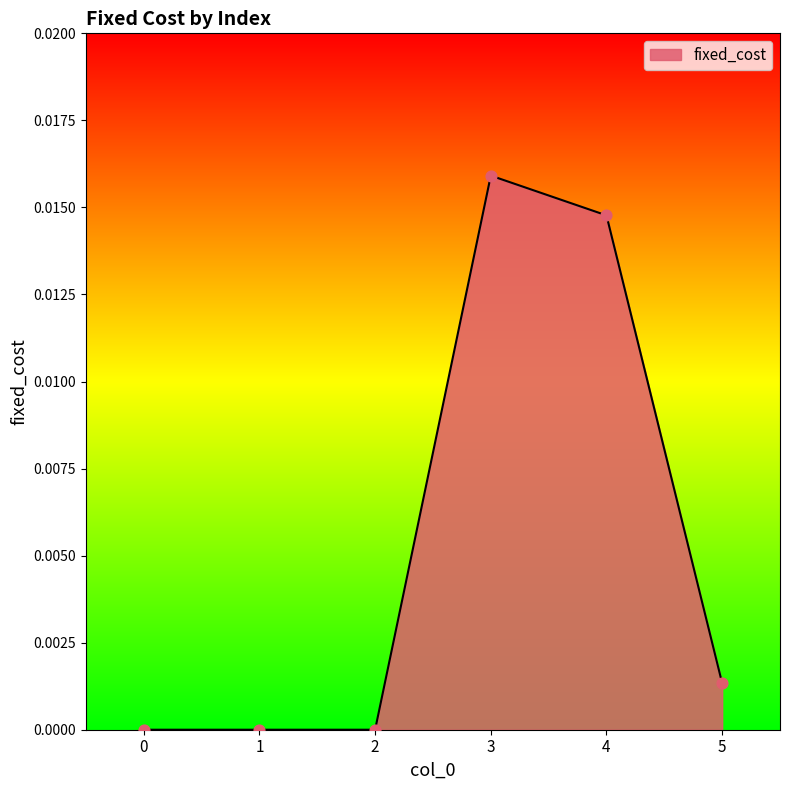

Which has a higher value, 2 or 5?

5